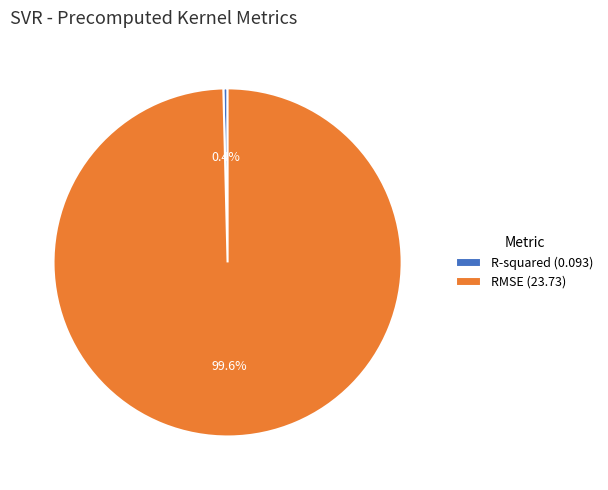

Is there a majority slice in this chart?

Yes